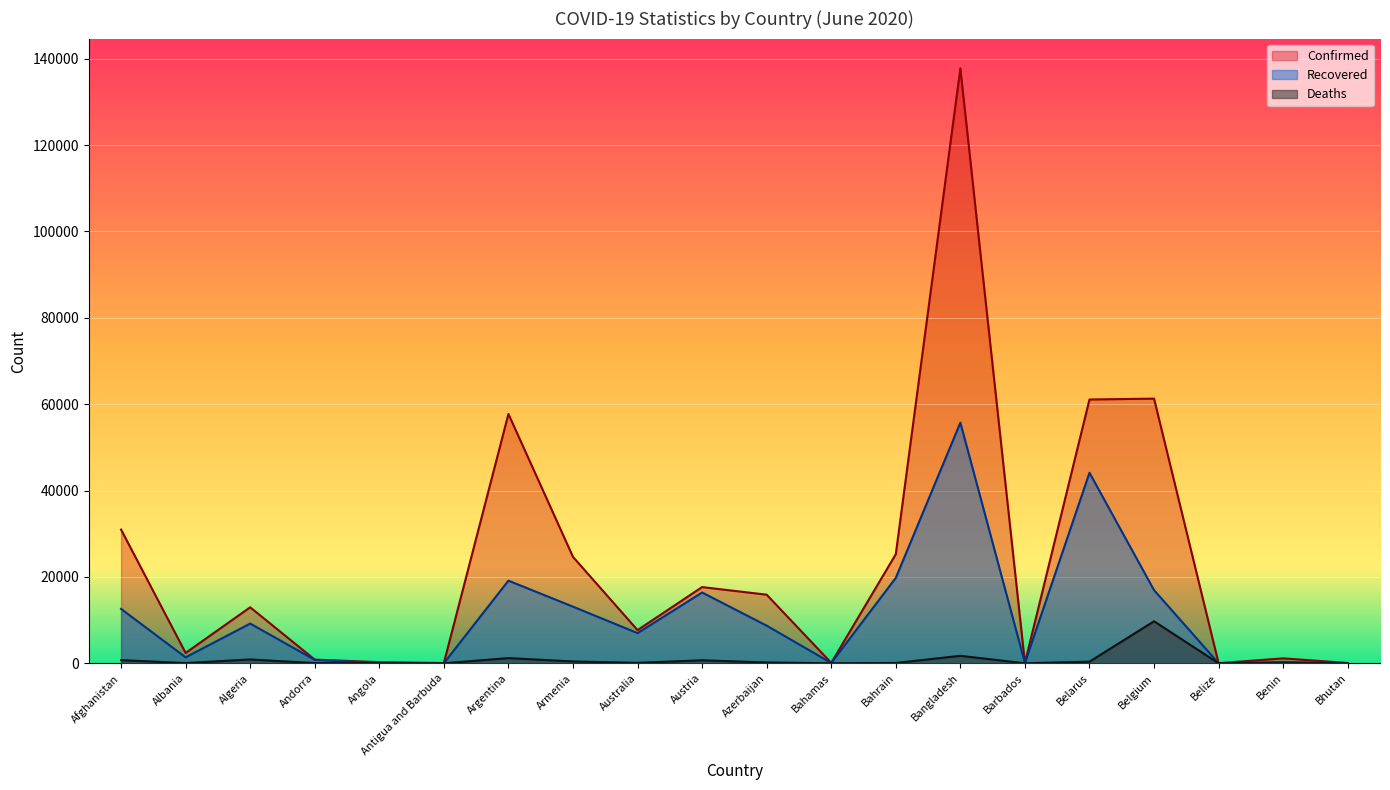

List the series in order of their peak value, highest first.

Confirmed, Recovered, Deaths